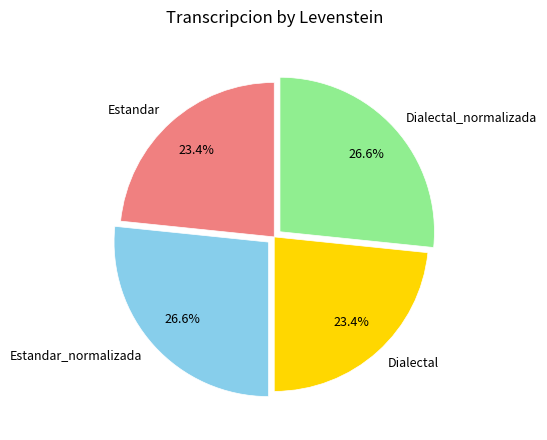

What percentage is the Dialectal_normalizada slice, to the nearest percent?

27%